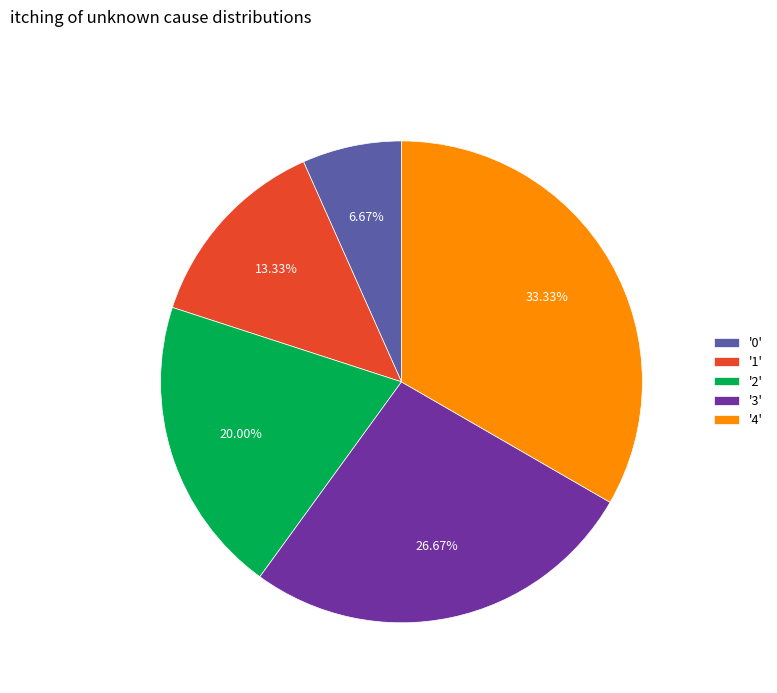

Is the sum of '3' and '0' greater than half?

No